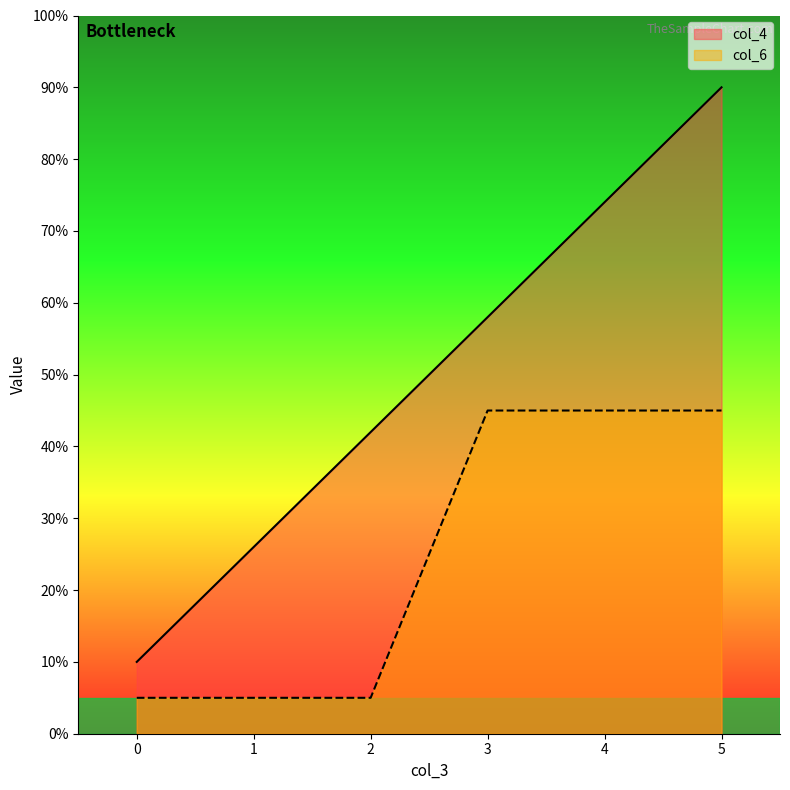

Reading left to right, transcribe all the data shown in this chart.

col_4: 10.0	26.0	42.0	58.0	74.0	90.0
col_6: 5.0	5.0	5.0	45.0	45.0	45.0